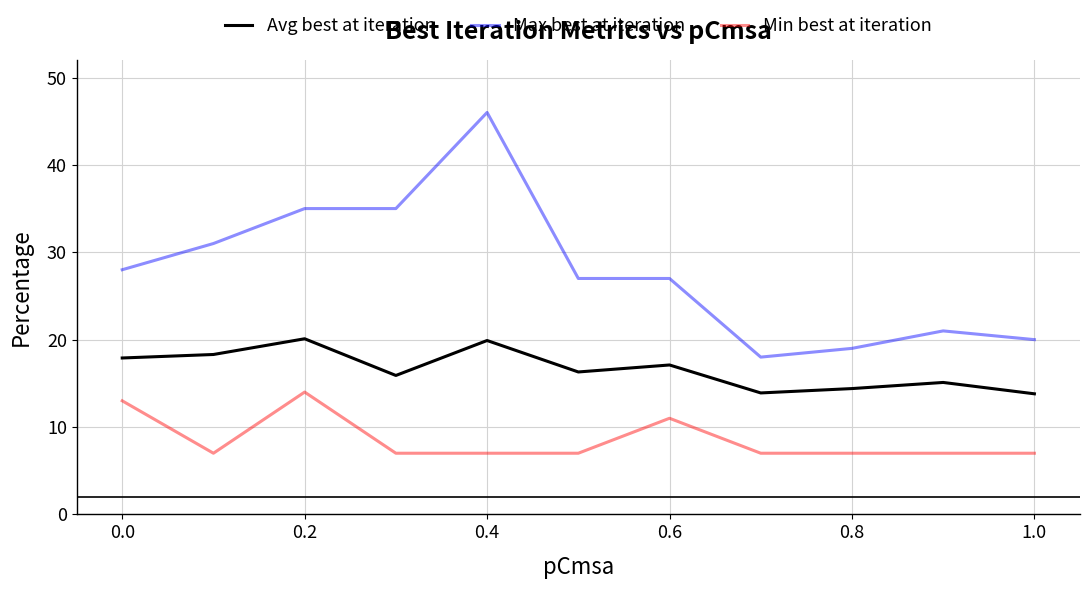

Which series has the widest spread of values?

Max best at iteration